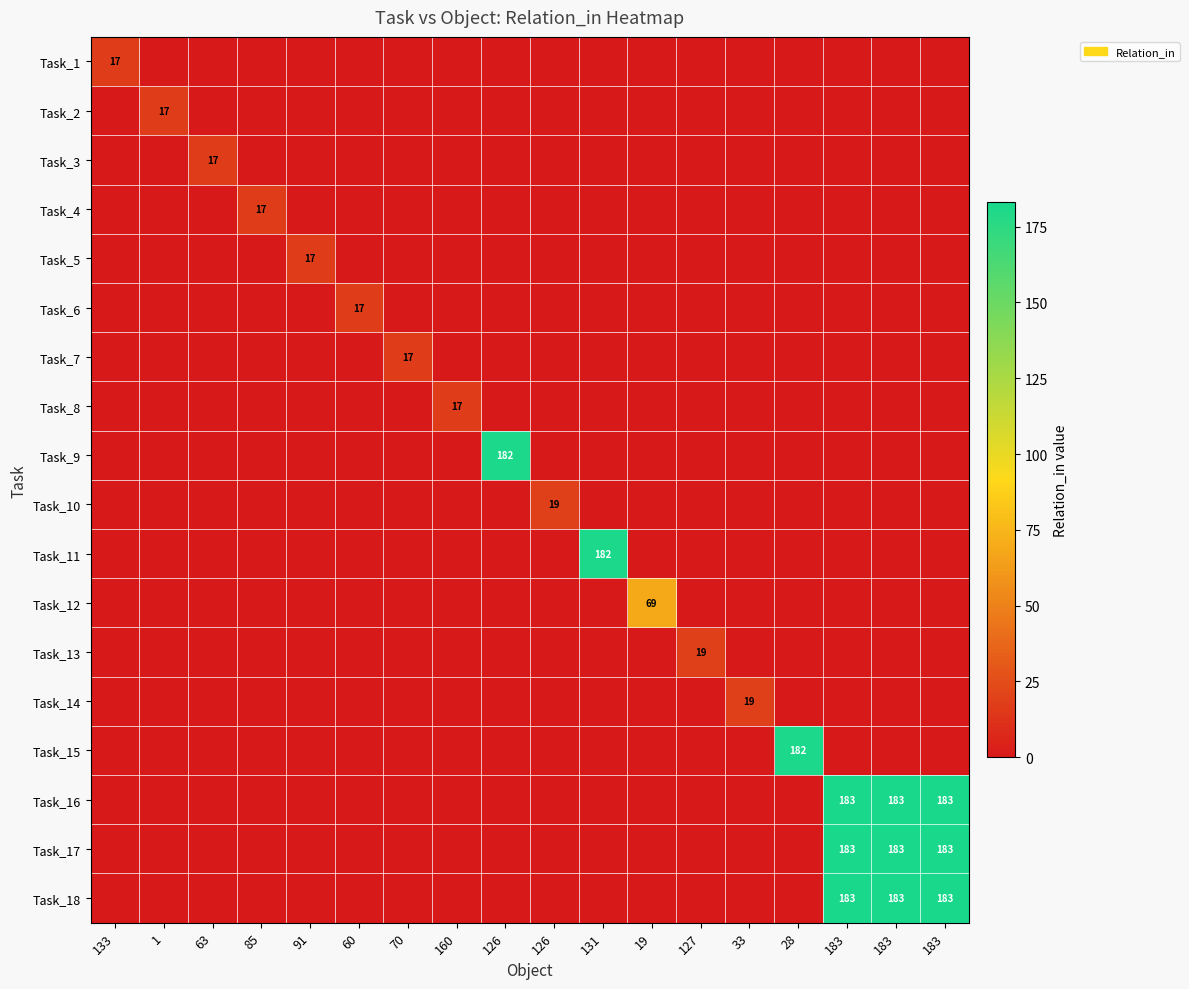

How many data points in Task_1 are above 0?

1